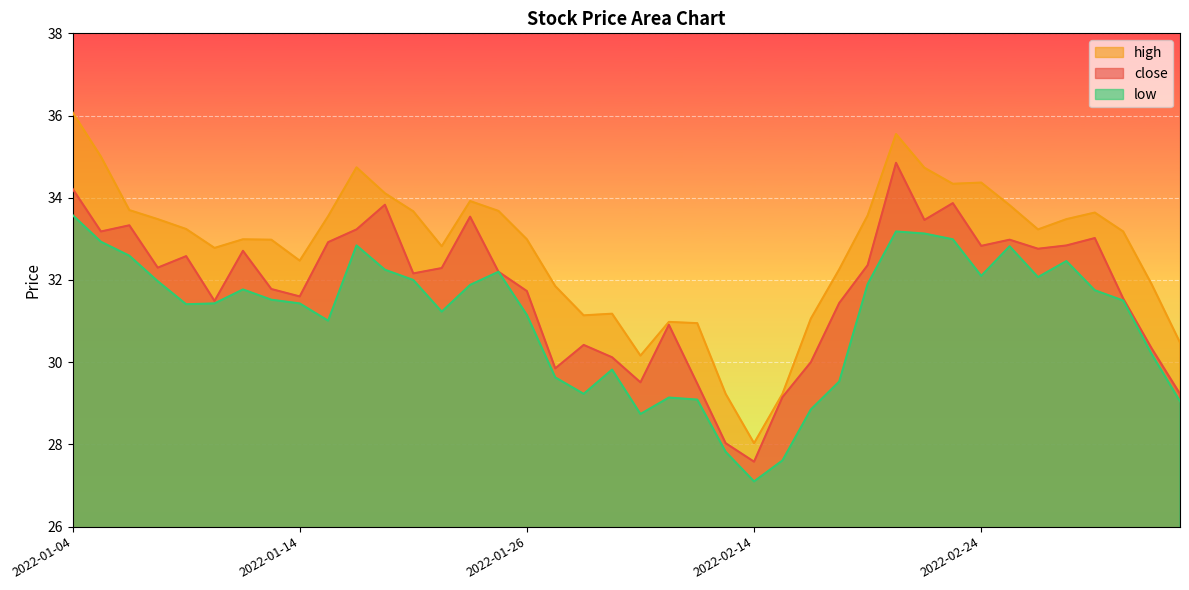

What is the greatest value displayed?

36.1